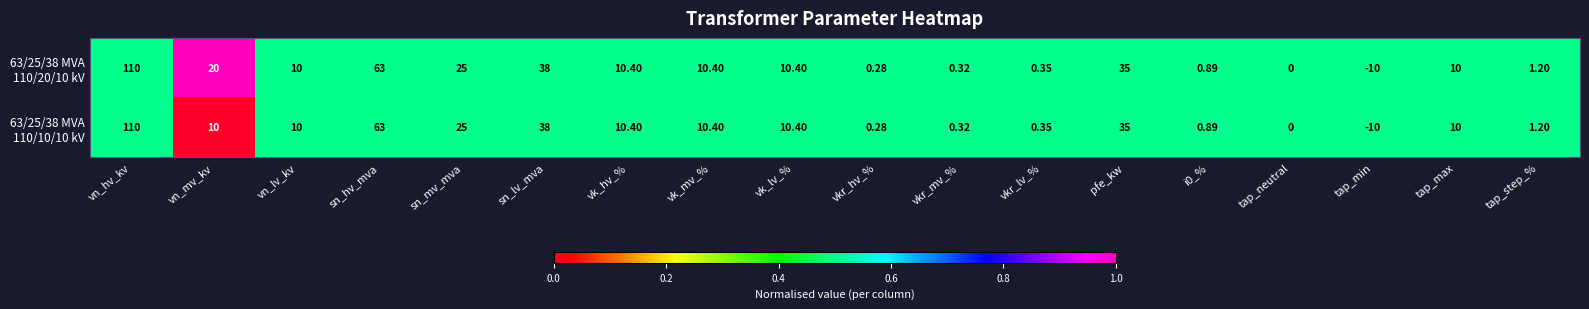

Which category has the highest value across all series?

vn_hv_kv